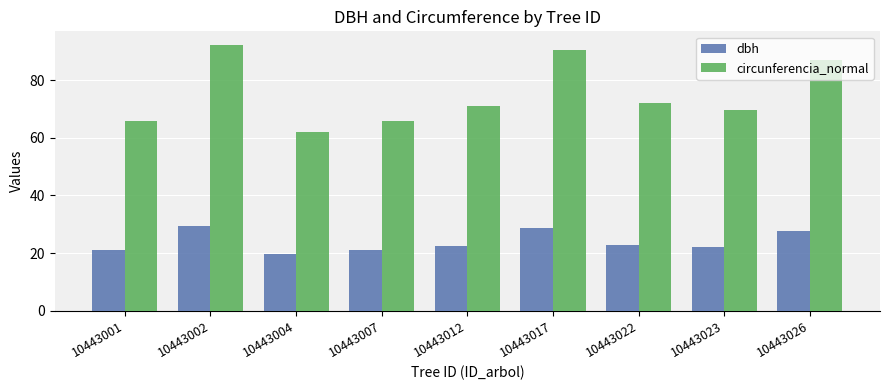

The circunferencia_normal series shows 65.8 at 10443001. True or false?

True